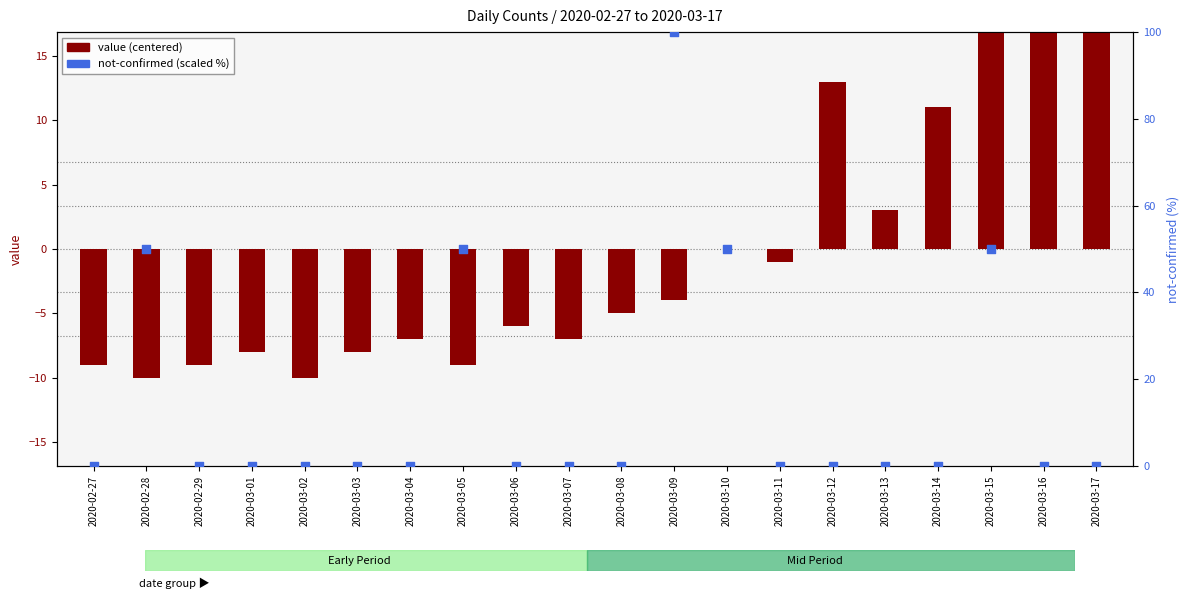

Which series reaches the maximum Y coordinate?

not-confirmed (scaled %)